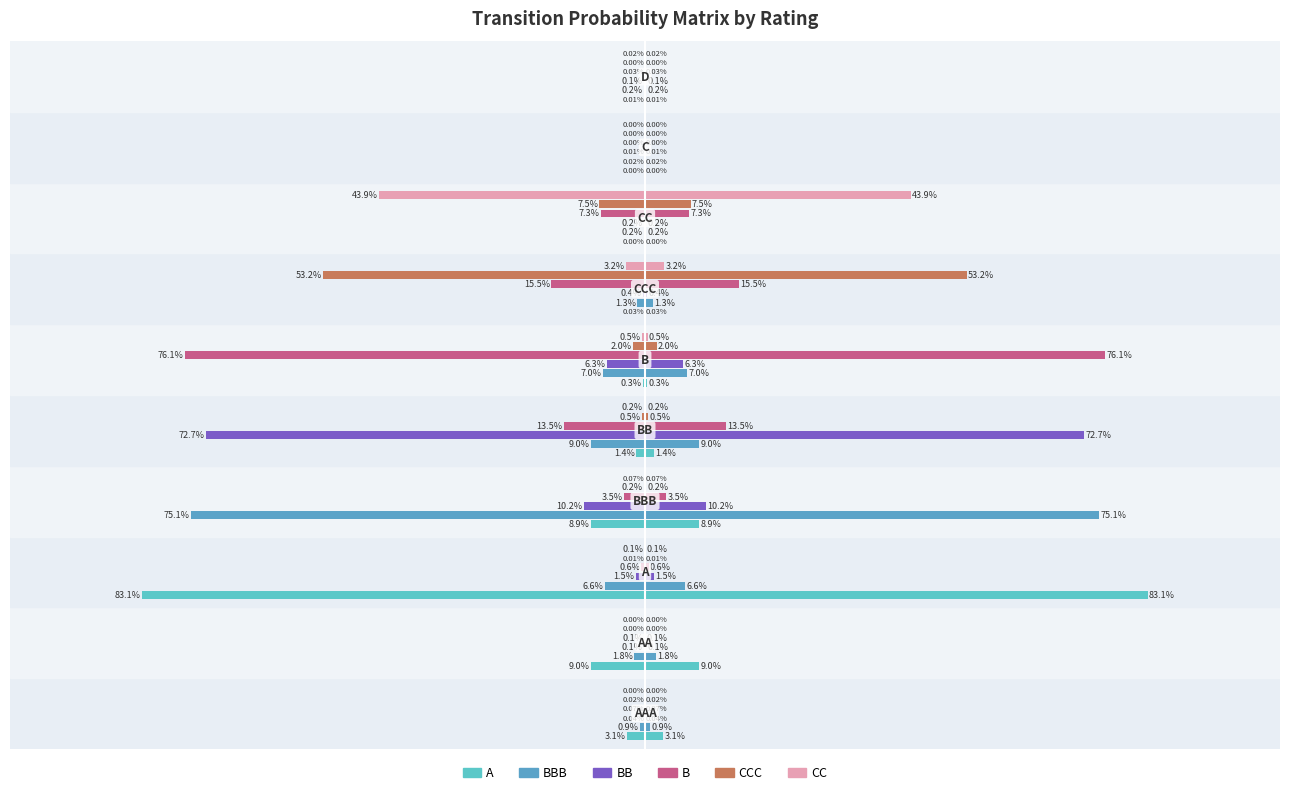

What position from the right is A?

8